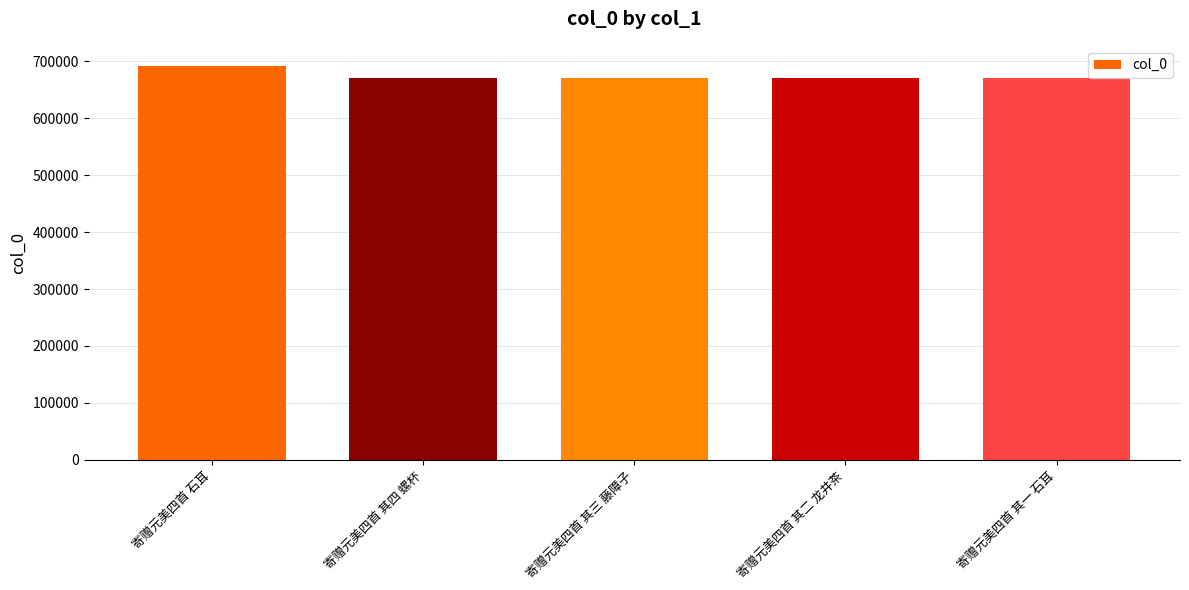

Is it true that the value at 寄赠元美四首 石耳 is 692105?

True